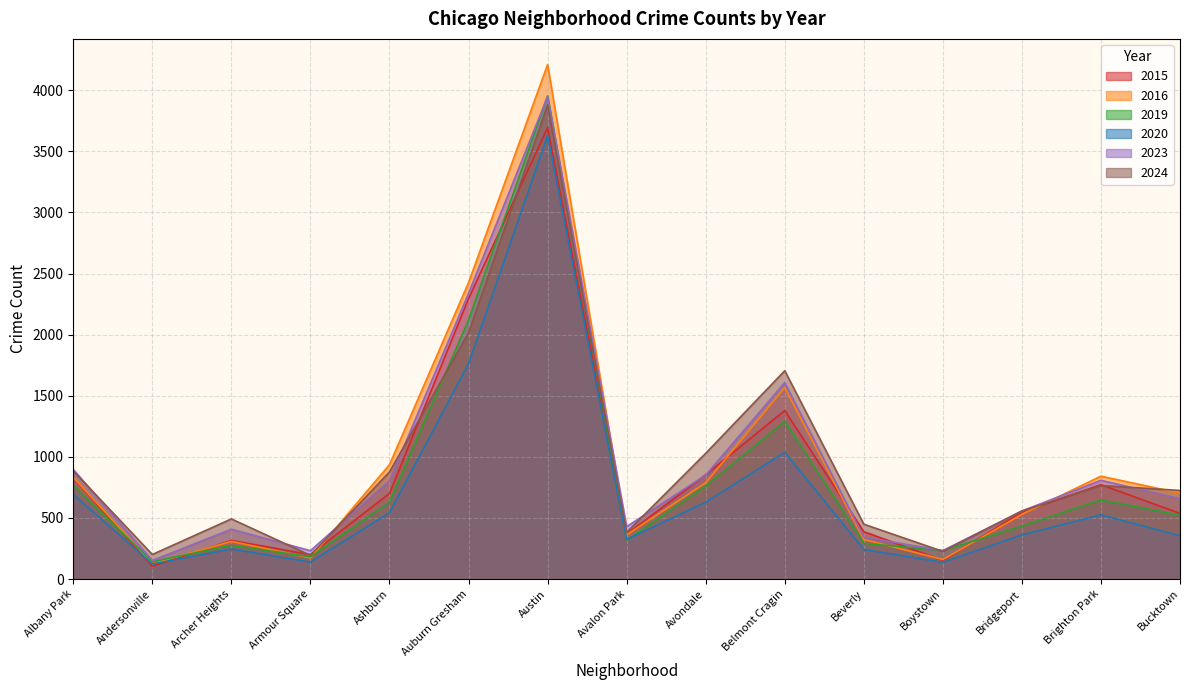

How many lines are shown in the chart?

6